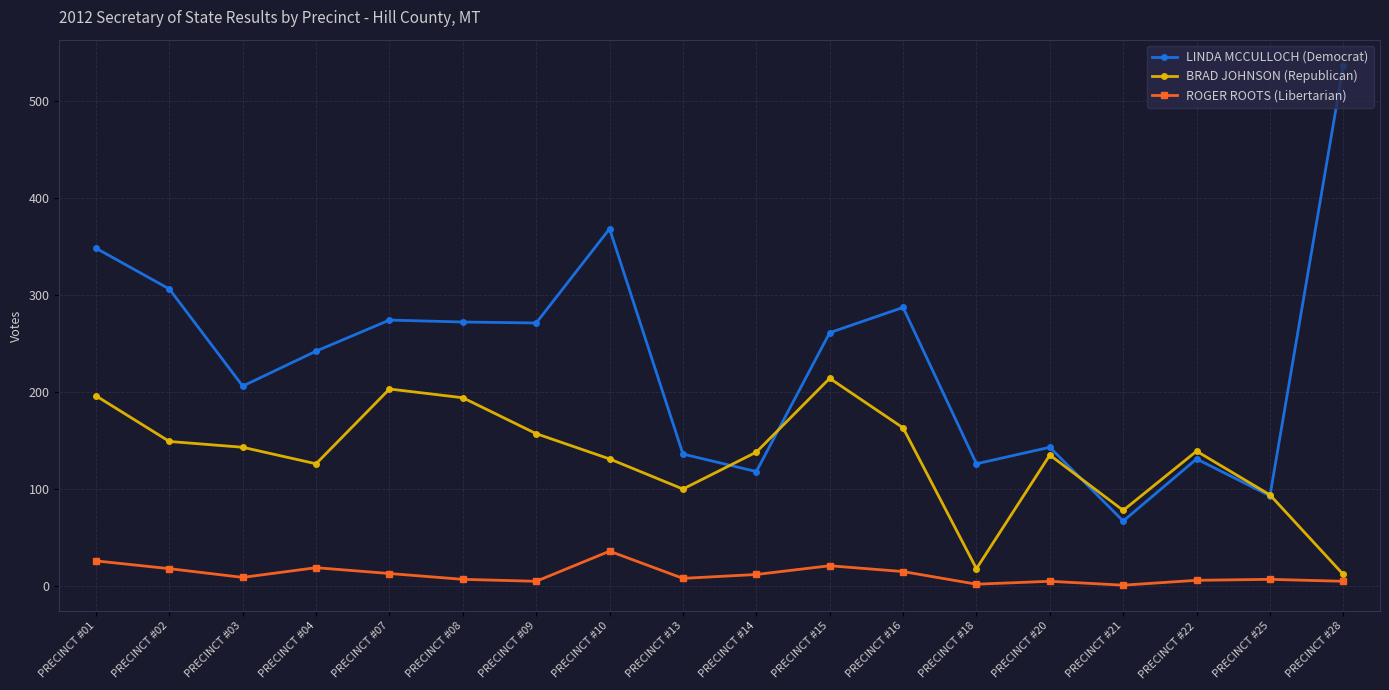

At which label does ROGER ROOTS (Libertarian) reach its peak?

PRECINCT #10